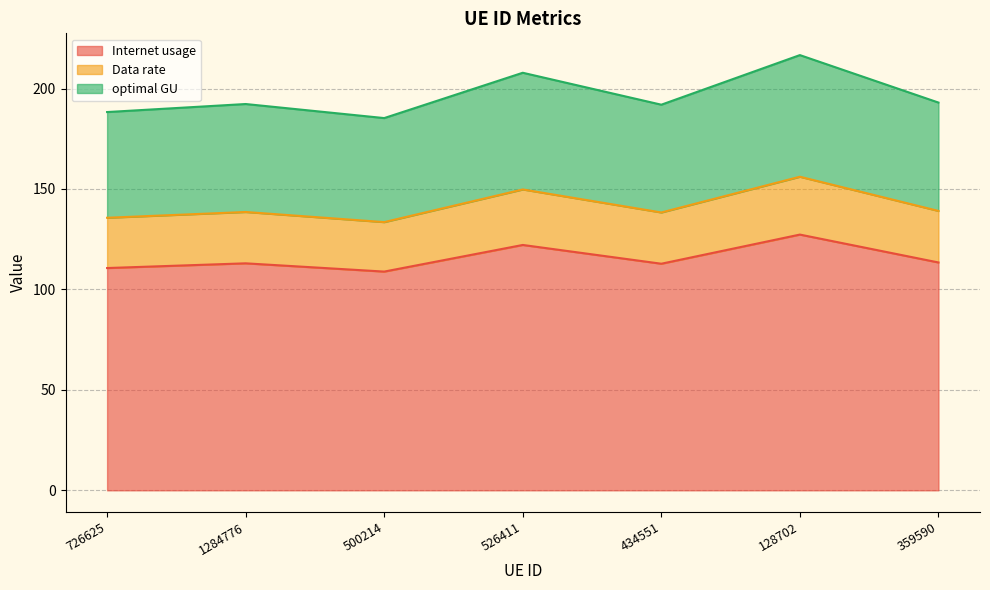

What is the total value across all series at 434551?

191.9